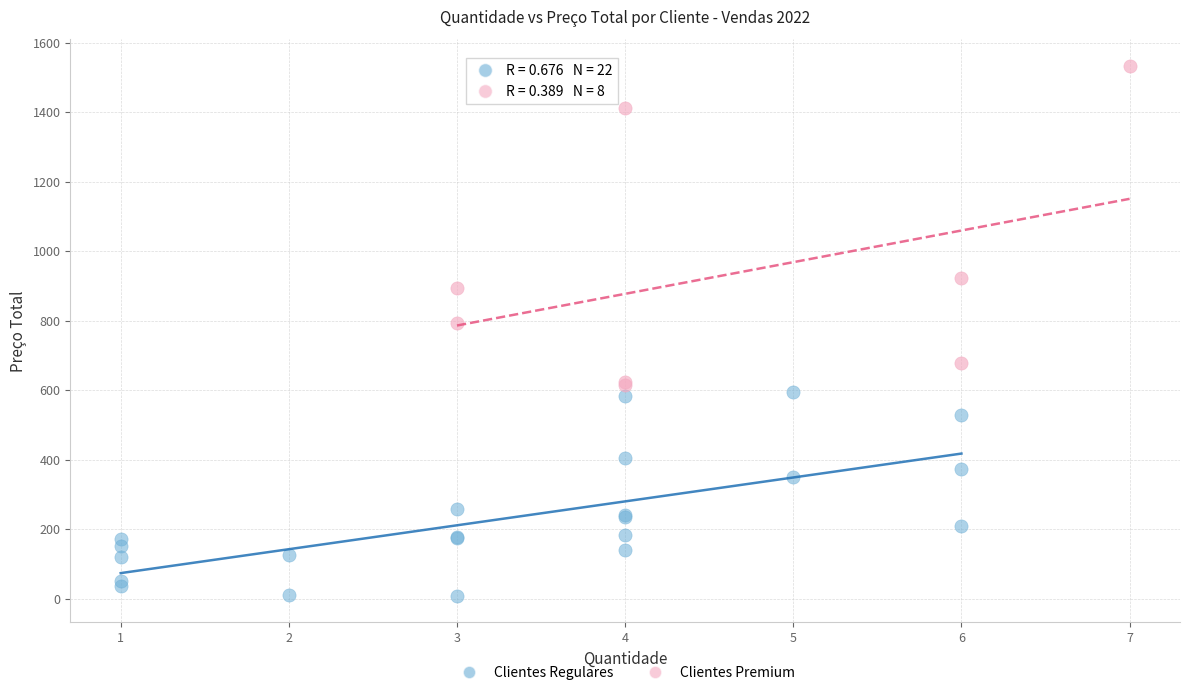

Which series reaches the minimum Y coordinate?

Clientes Regulares